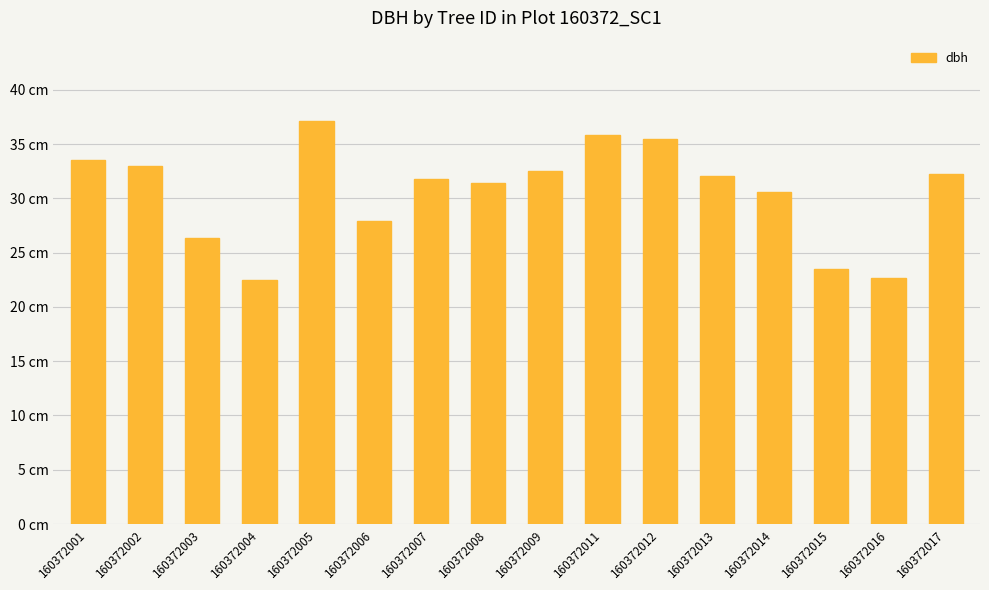

Are the bars grouped side by side (vs. stacked)?

No